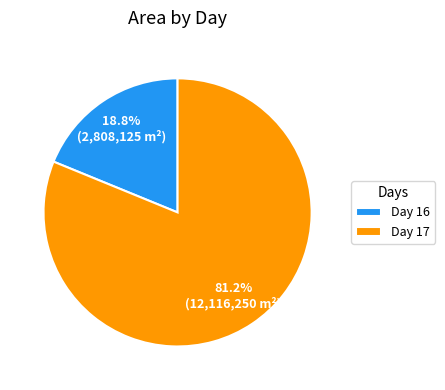

Count the number of slices in the pie.

2